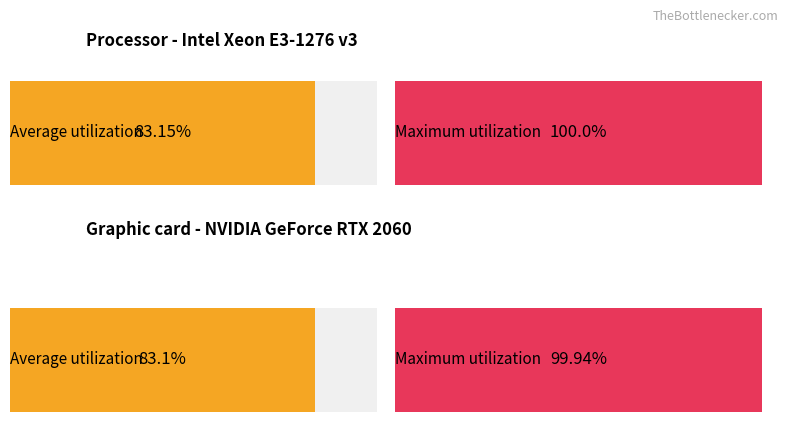

True or false: GR has a value of 0 at 13.

False